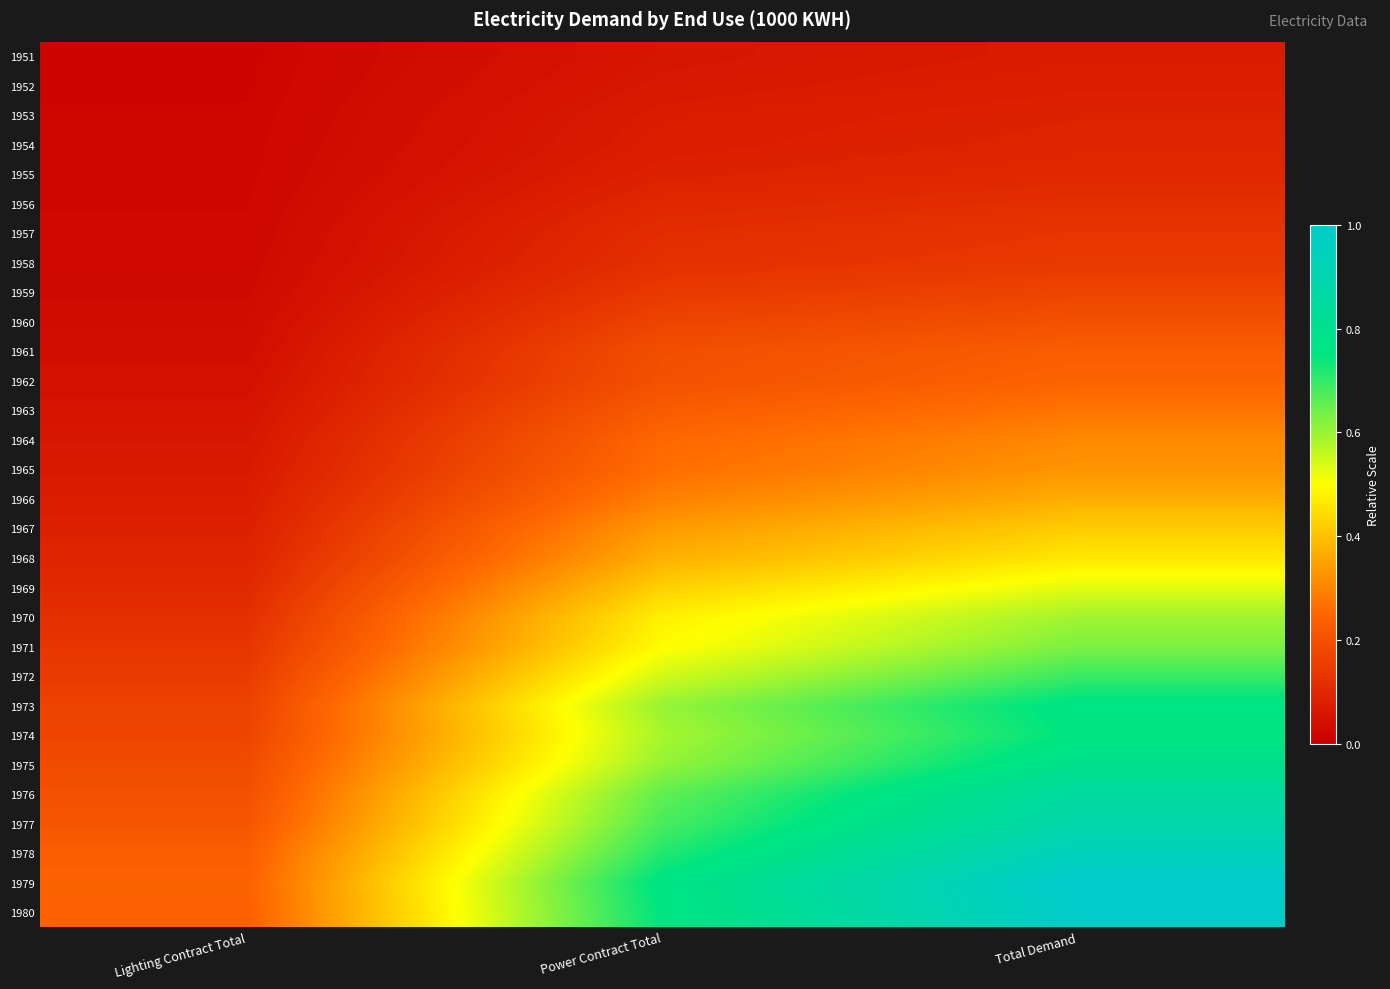

Reading left to right, list all the values displayed in this chart.

1951: Lighting Contract Total=0.0	Power Contract Total=0.1	Total Demand=0.1
1952: Lighting Contract Total=0.0	Power Contract Total=0.1	Total Demand=0.1
1953: Lighting Contract Total=0.0	Power Contract Total=0.1	Total Demand=0.1
1954: Lighting Contract Total=0.0	Power Contract Total=0.1	Total Demand=0.1
1955: Lighting Contract Total=0.0	Power Contract Total=0.1	Total Demand=0.1
1956: Lighting Contract Total=0.0	Power Contract Total=0.1	Total Demand=0.1
1957: Lighting Contract Total=0.0	Power Contract Total=0.1	Total Demand=0.1
1958: Lighting Contract Total=0.0	Power Contract Total=0.1	Total Demand=0.1
1959: Lighting Contract Total=0.0	Power Contract Total=0.1	Total Demand=0.2
1960: Lighting Contract Total=0.0	Power Contract Total=0.2	Total Demand=0.2
1961: Lighting Contract Total=0.0	Power Contract Total=0.2	Total Demand=0.2
1962: Lighting Contract Total=0.0	Power Contract Total=0.2	Total Demand=0.2
1963: Lighting Contract Total=0.1	Power Contract Total=0.2	Total Demand=0.3
1964: Lighting Contract Total=0.1	Power Contract Total=0.3	Total Demand=0.3
1965: Lighting Contract Total=0.1	Power Contract Total=0.3	Total Demand=0.3
1966: Lighting Contract Total=0.1	Power Contract Total=0.3	Total Demand=0.4
1967: Lighting Contract Total=0.1	Power Contract Total=0.3	Total Demand=0.4
1968: Lighting Contract Total=0.1	Power Contract Total=0.4	Total Demand=0.5
1969: Lighting Contract Total=0.1	Power Contract Total=0.4	Total Demand=0.5
1970: Lighting Contract Total=0.1	Power Contract Total=0.5	Total Demand=0.6
1971: Lighting Contract Total=0.1	Power Contract Total=0.5	Total Demand=0.6
1972: Lighting Contract Total=0.1	Power Contract Total=0.5	Total Demand=0.7
1973: Lighting Contract Total=0.2	Power Contract Total=0.6	Total Demand=0.8
1974: Lighting Contract Total=0.2	Power Contract Total=0.6	Total Demand=0.8
1975: Lighting Contract Total=0.2	Power Contract Total=0.6	Total Demand=0.8
1976: Lighting Contract Total=0.2	Power Contract Total=0.7	Total Demand=0.9
1977: Lighting Contract Total=0.2	Power Contract Total=0.7	Total Demand=0.9
1978: Lighting Contract Total=0.2	Power Contract Total=0.7	Total Demand=0.9
1979: Lighting Contract Total=0.2	Power Contract Total=0.8	Total Demand=1.0
1980: Lighting Contract Total=0.2	Power Contract Total=0.8	Total Demand=1.0